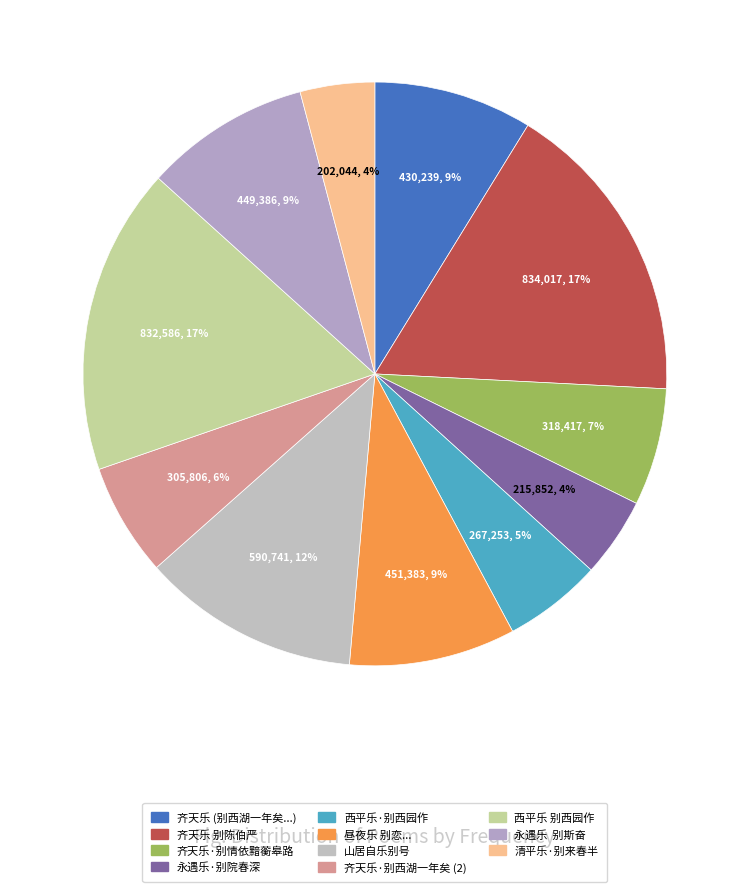

Which category has the biggest portion of the pie?

齐天乐 别陈伯严